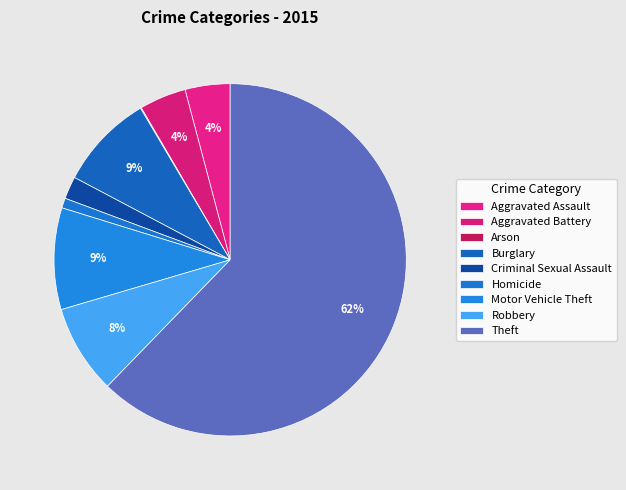

How many segments does this pie chart have?

9